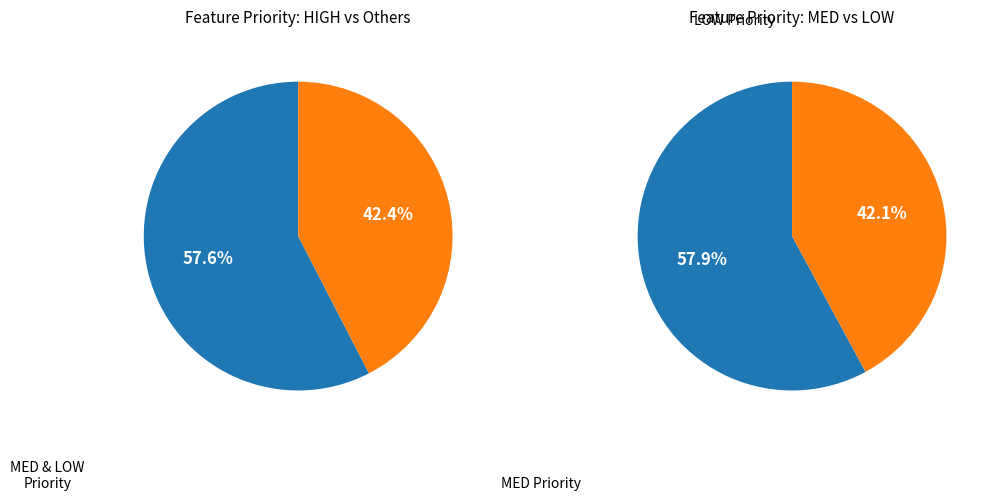

What portion of the pie excludes MED?

66.7%